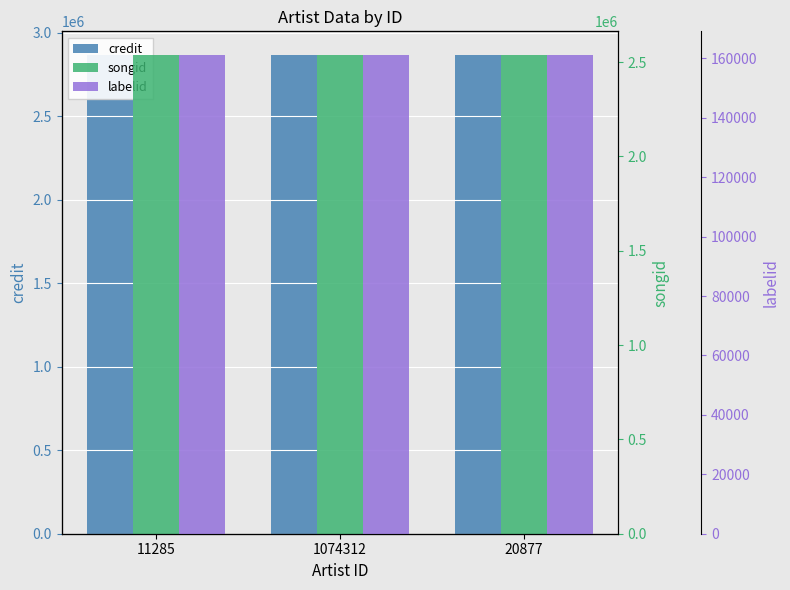

What are all the series names shown in the legend?

credit, songid, labelid